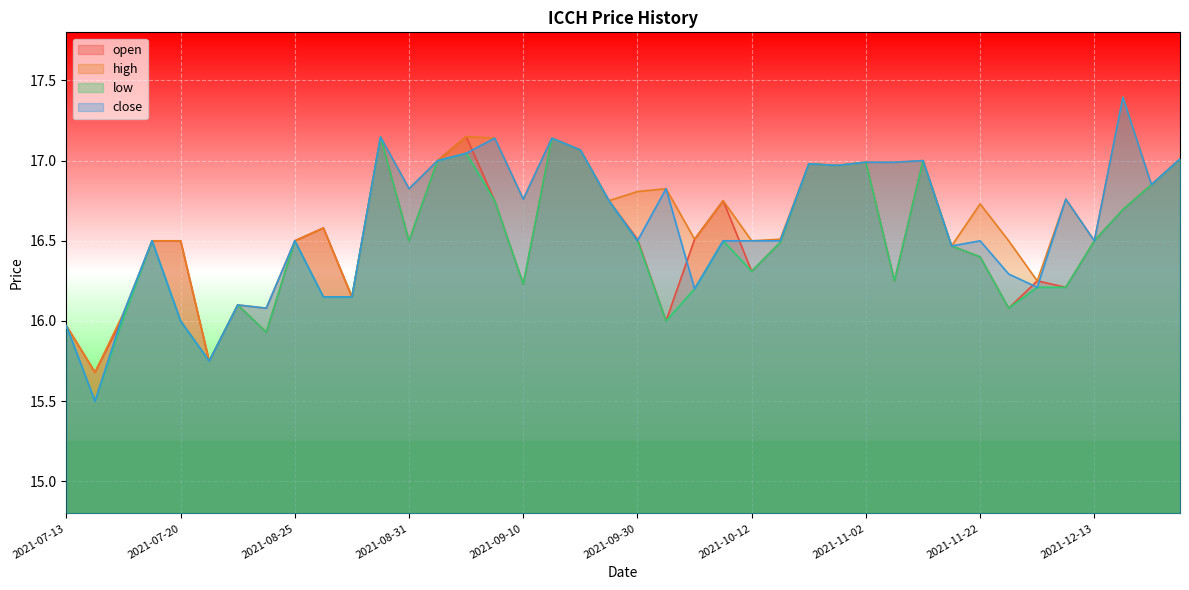

What is the highest value of the high series?

17.4